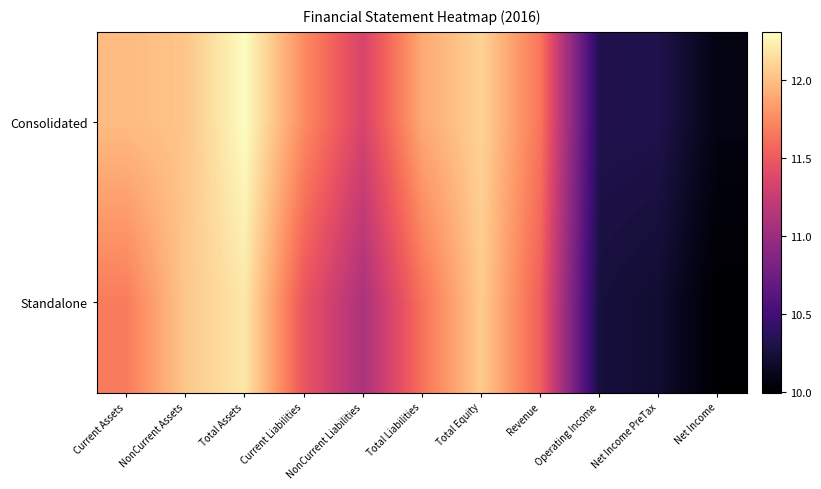

At how many categories does at least one series exceed 10?

11